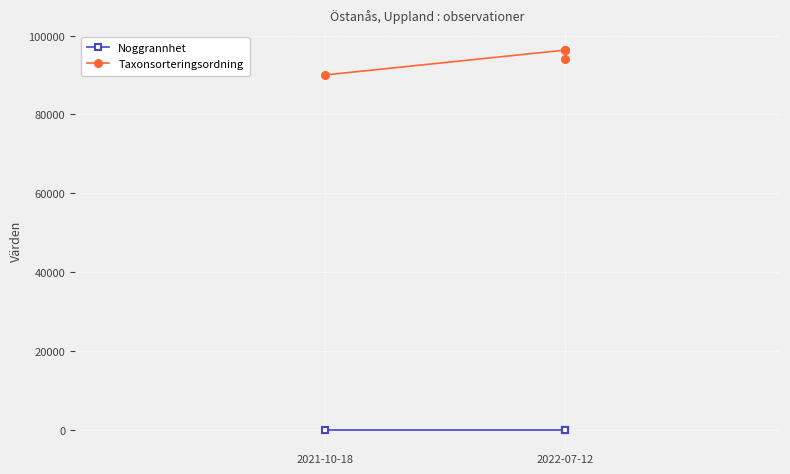

What are all the series names shown in the legend?

Noggrannhet, Taxonsorteringsordning